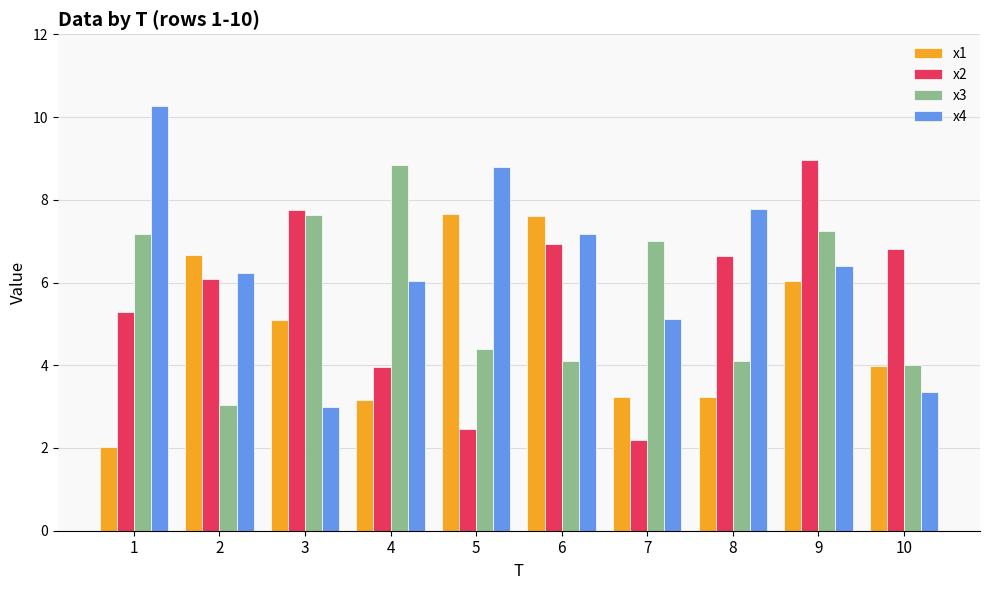

What is the approximate value of x2 at 1?

5.3